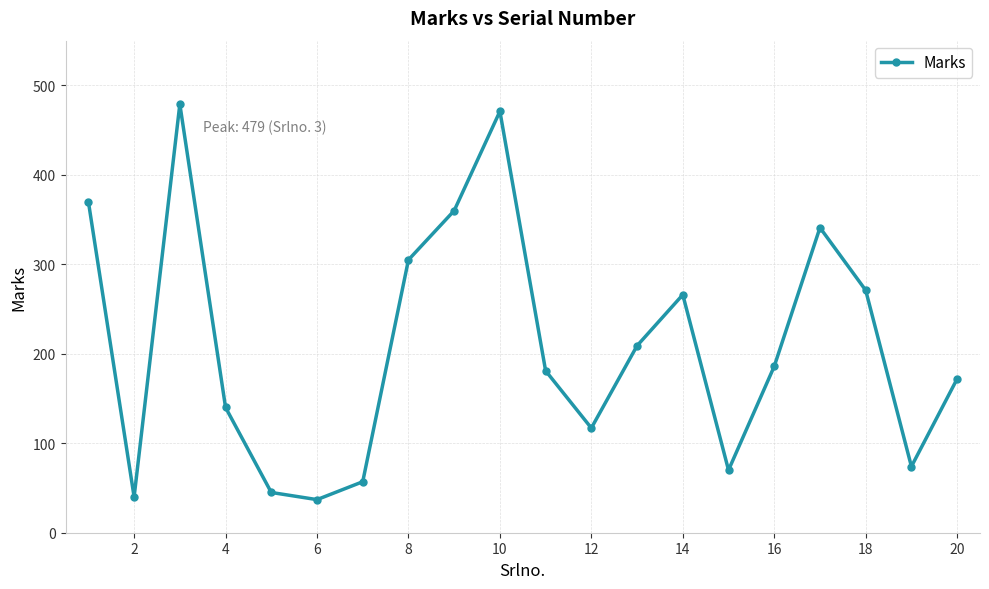

What is the value of the 6th point from the left?

37